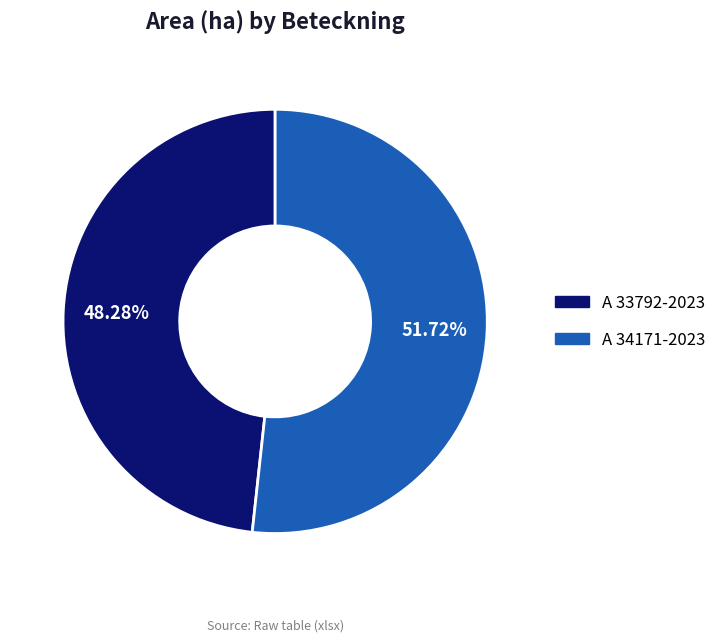

Rank the categories by value from lowest to highest.

A 33792-2023, A 34171-2023